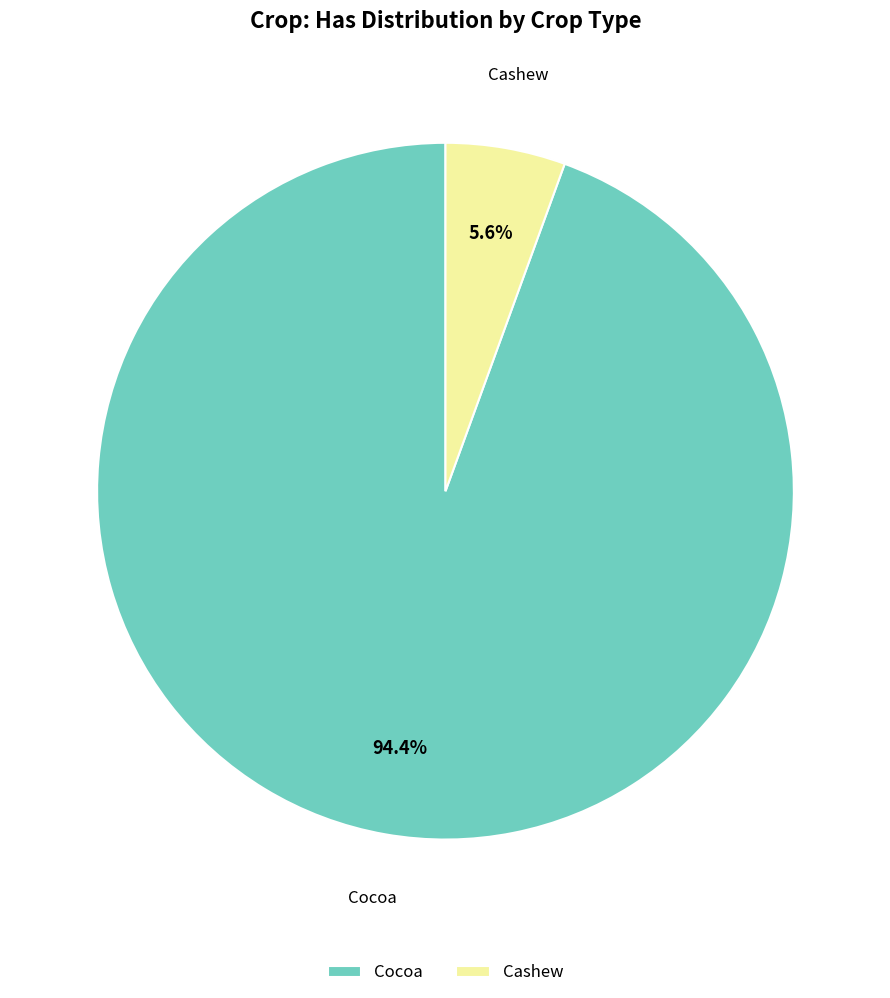

What percentage is the Cashew slice, to the nearest percent?

6%